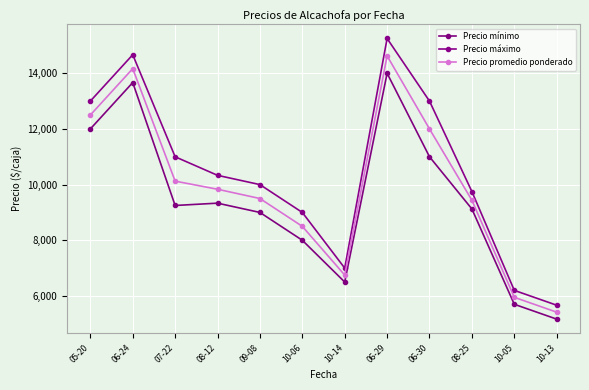

Which category has the highest value across all series?

06-29